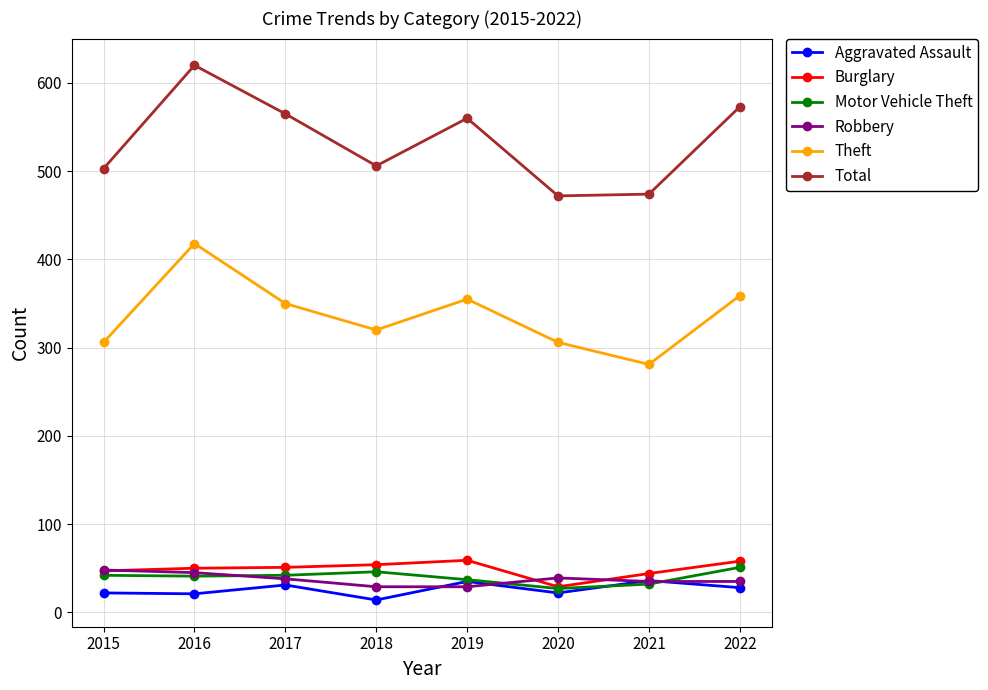

True or false: Robbery has a value of 29 at 2018.

True